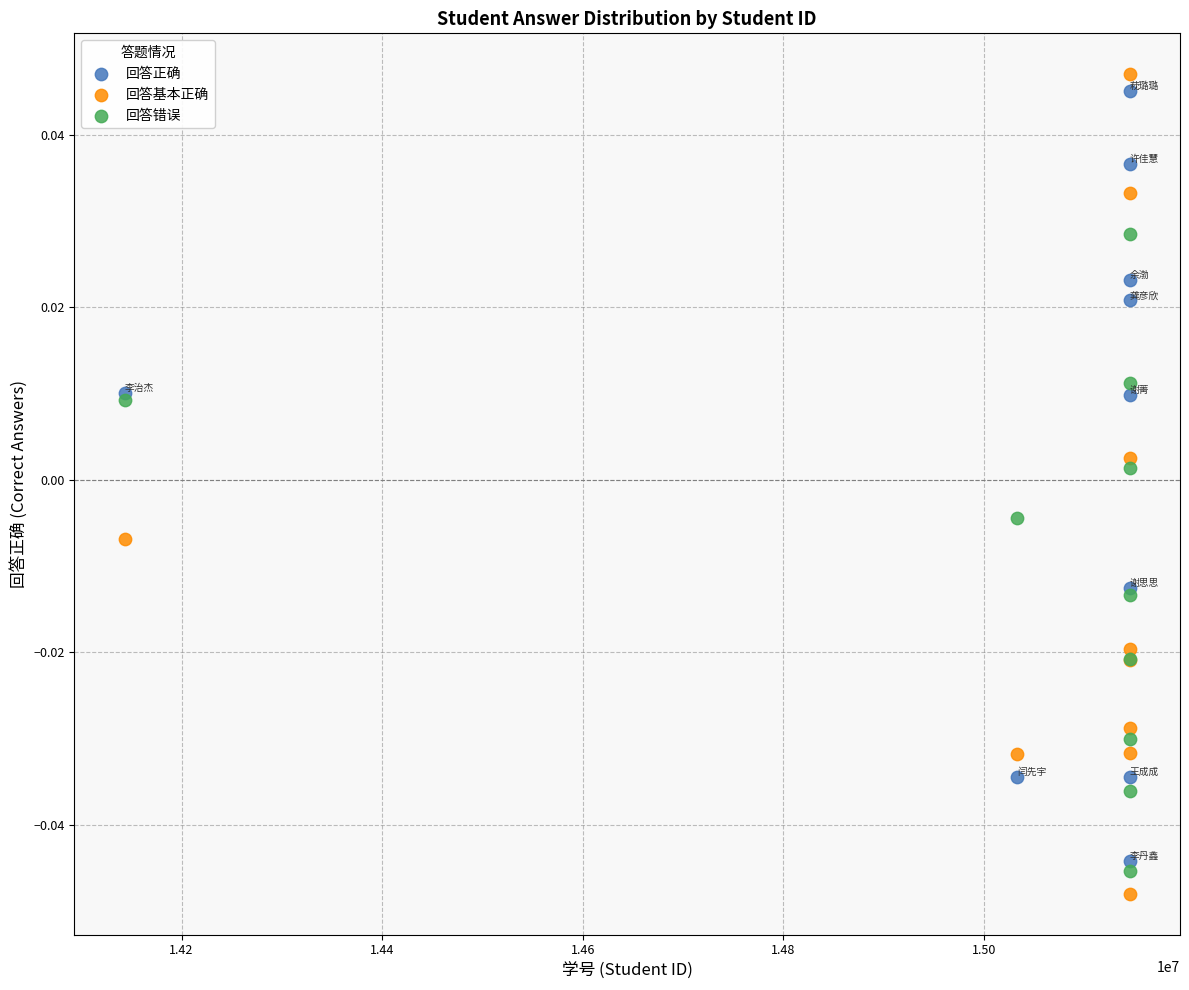

What are all the series names shown in the legend?

回答正确, 回答基本正确, 回答错误